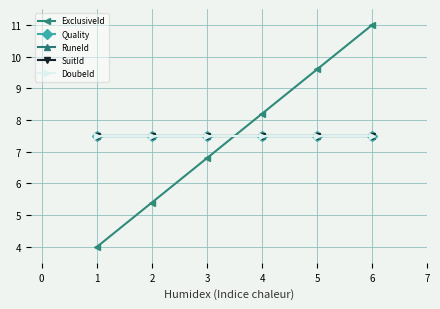

Does the chart have visible grid lines?

Yes